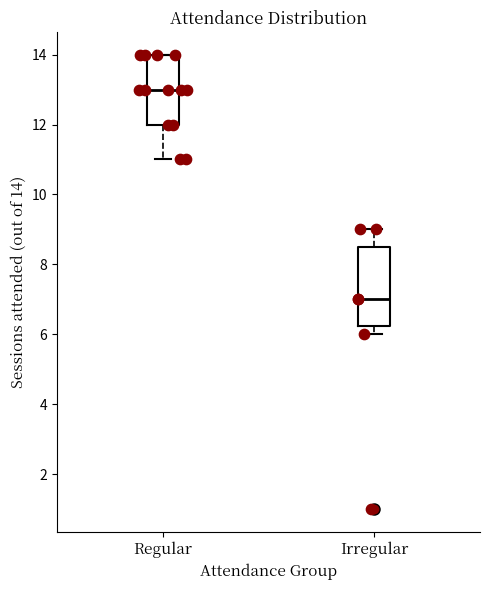

Which box's median line is the lowest?

Irregular